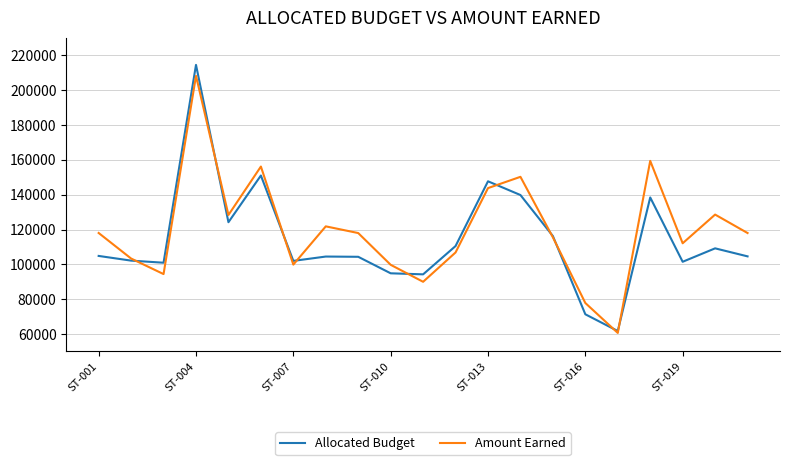

How many series are shown in this chart?

2